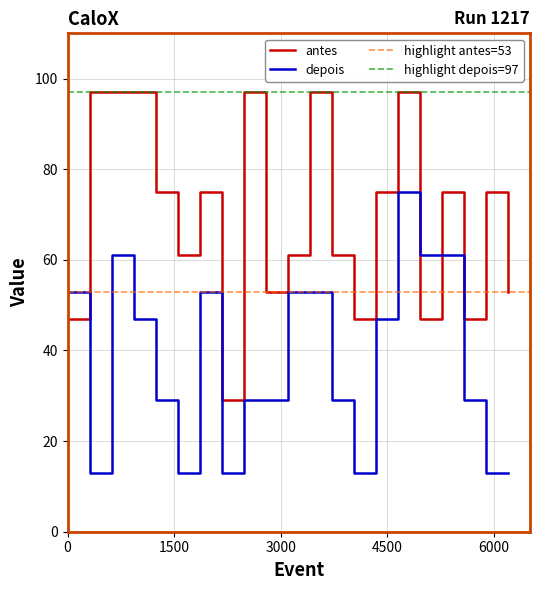

After their last crossing, which series has the higher values: antes or depois?

antes